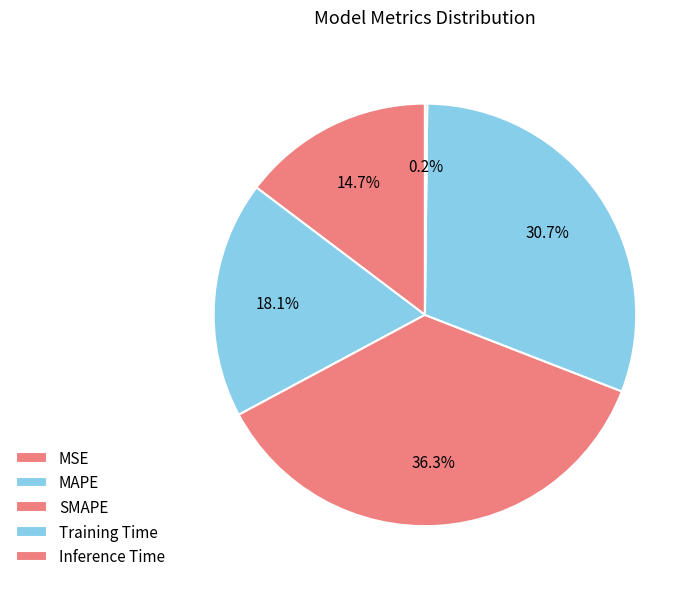

How many slices are in this pie chart?

5